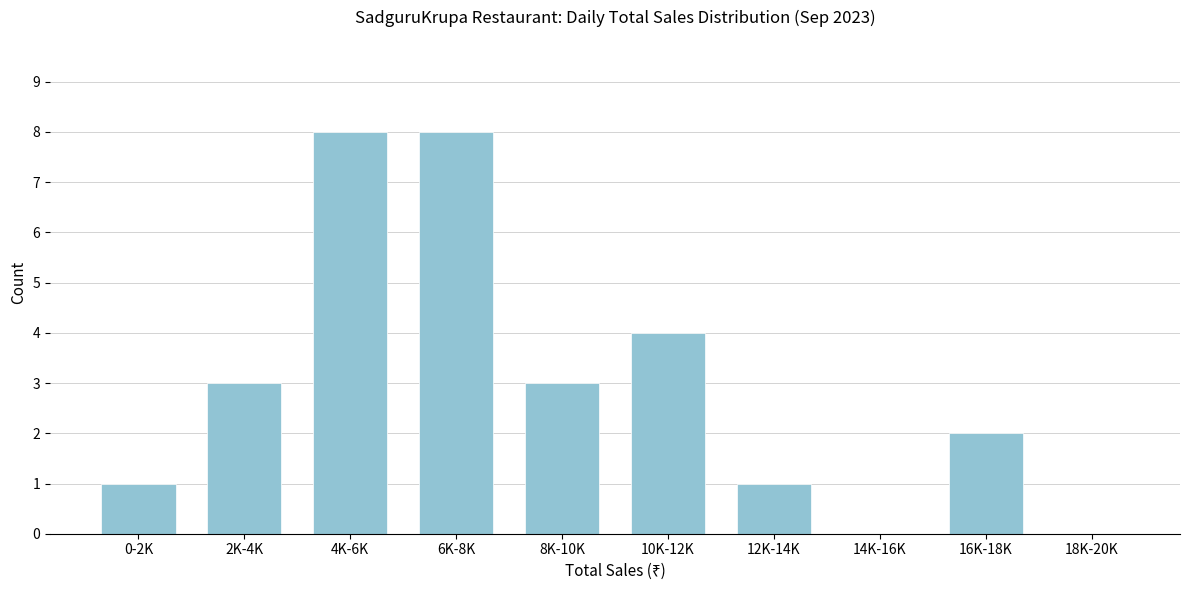

Reading left to right, what are all the values shown in this chart?

0-2K=1	2K-4K=3	4K-6K=8	6K-8K=8	8K-10K=3	10K-12K=4	12K-14K=1	14K-16K=0	16K-18K=2	18K-20K=0